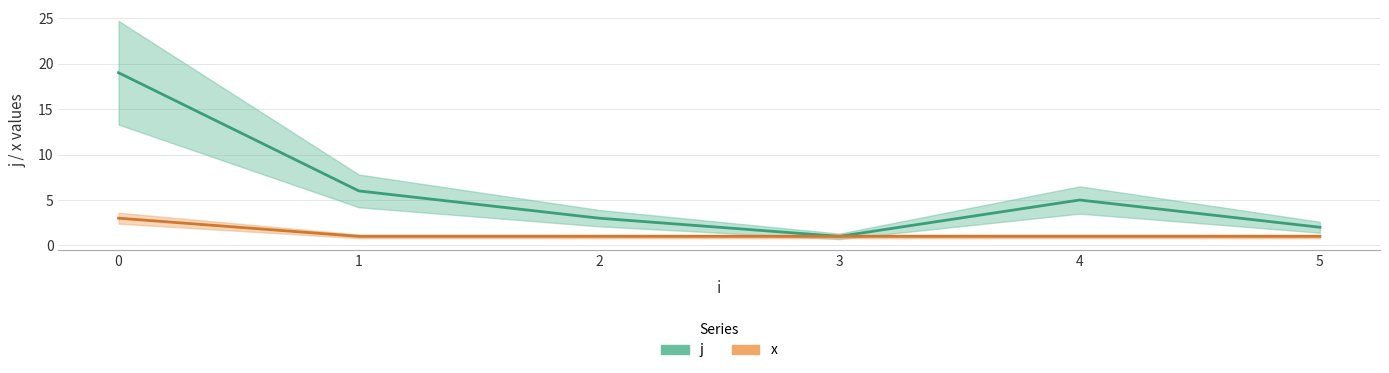

How many interior local valleys does the j series have?

1